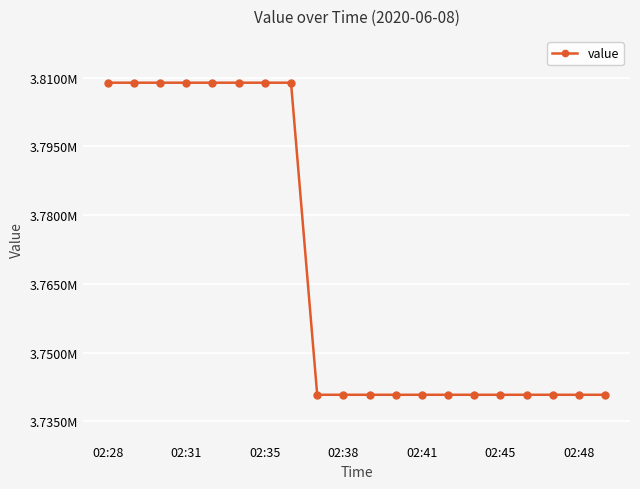

Does the chart have visible grid lines?

Yes